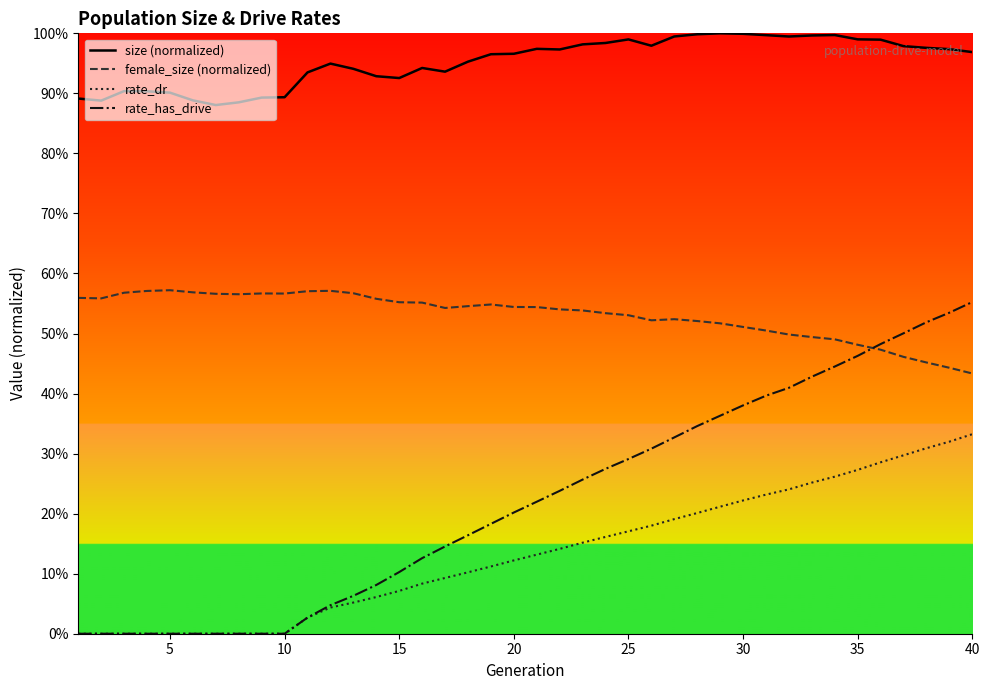

Which series has the widest spread of values?

rate_has_drive